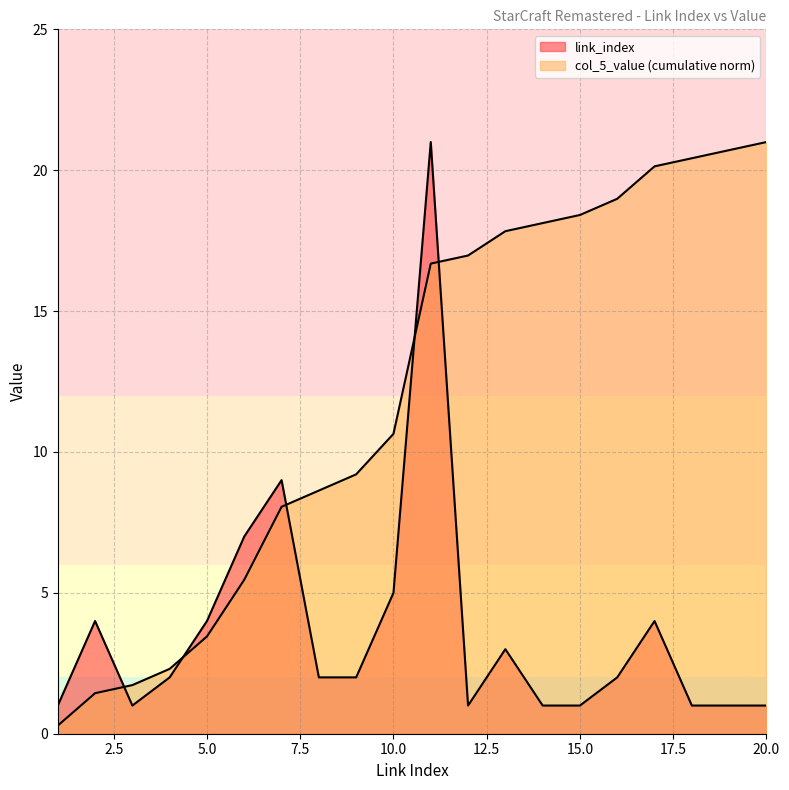

Which has a higher value, 18 or 2?

2